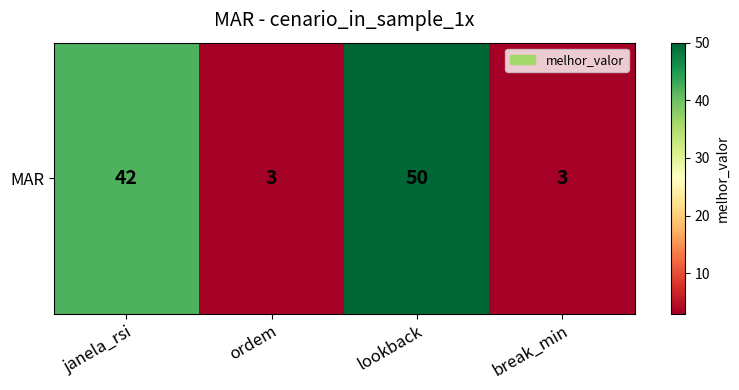

Reading left to right, what are all the values shown in this chart?

42	3	50	3